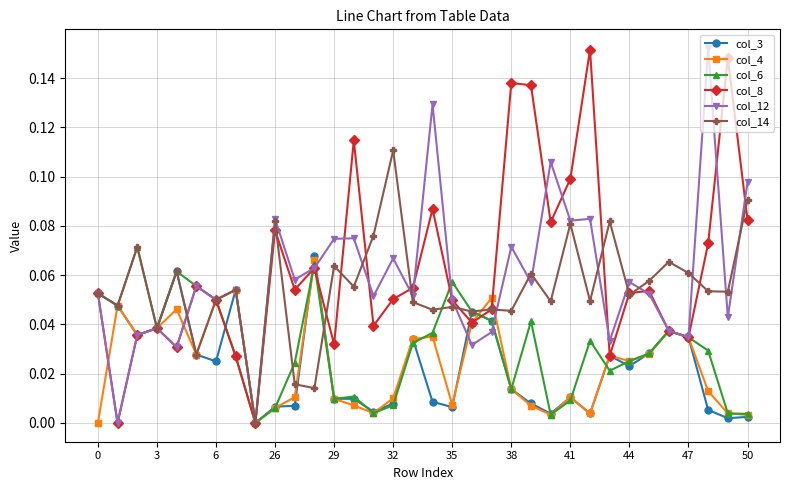

True or false: col_12 and col_6 cross at least once.

True